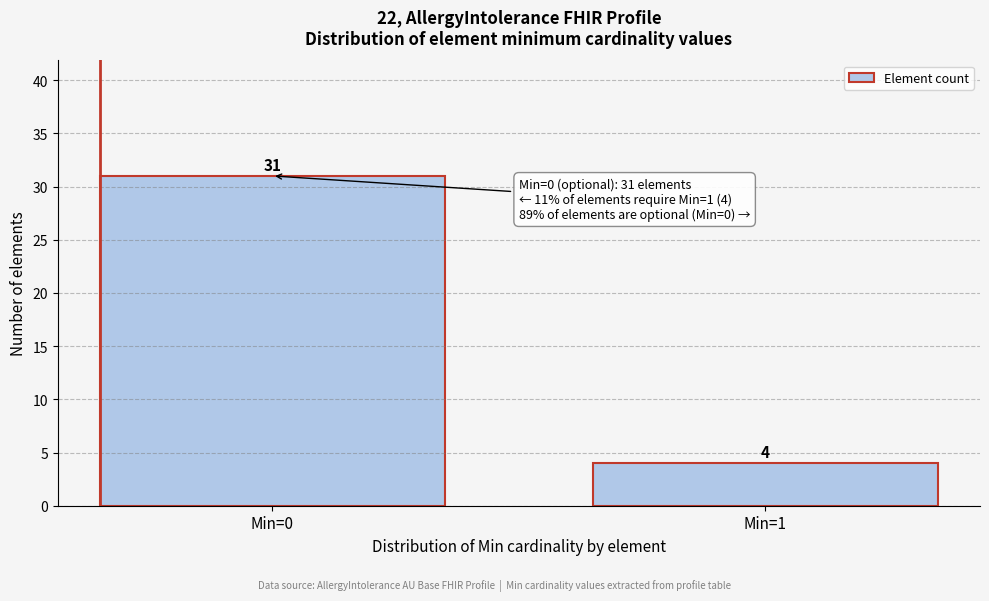

Reading left to right, list all the values displayed in this chart.

31	4